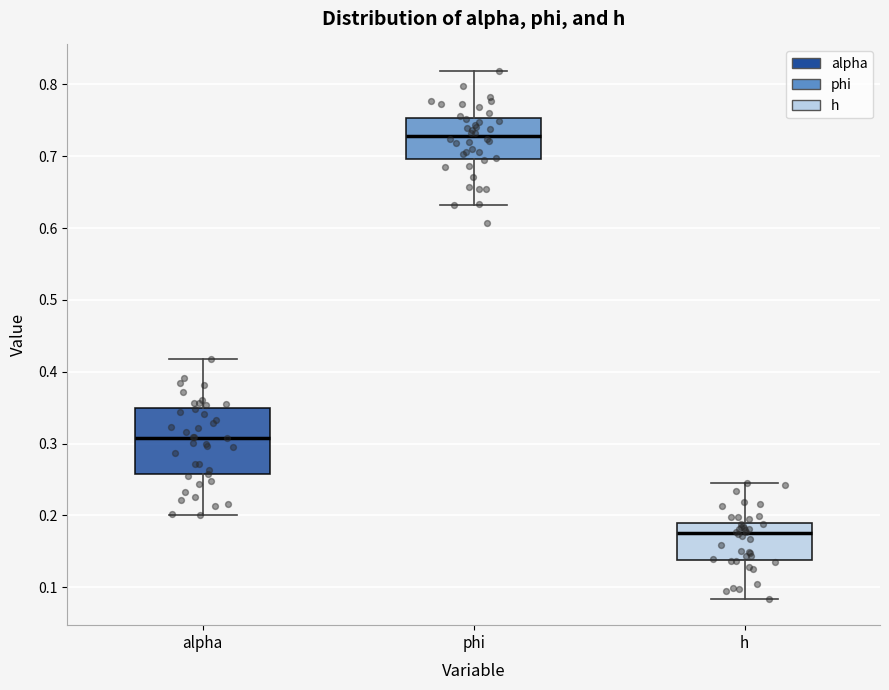

Which box is the tallest, from its lower edge to its upper edge?

alpha